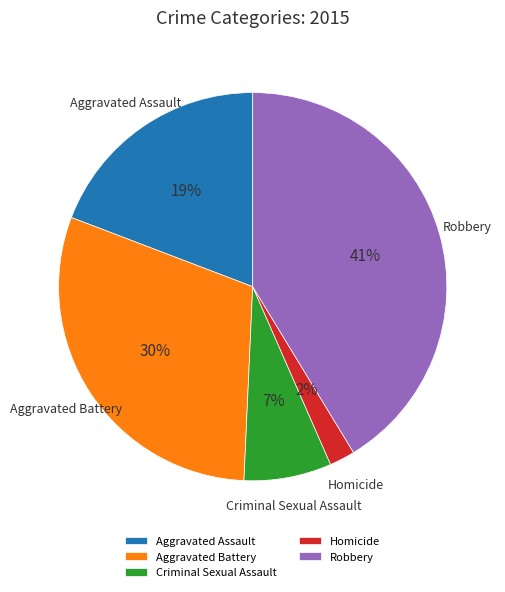

How many slices are in this pie chart?

5